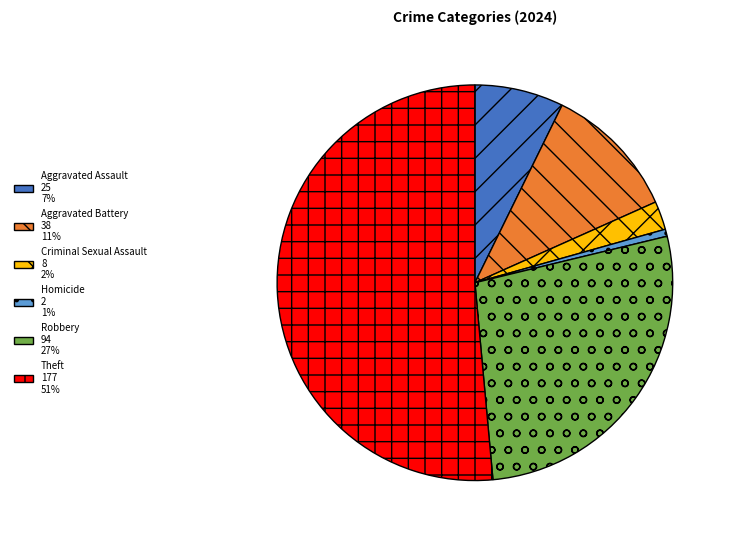

How many slices are in this pie chart?

6